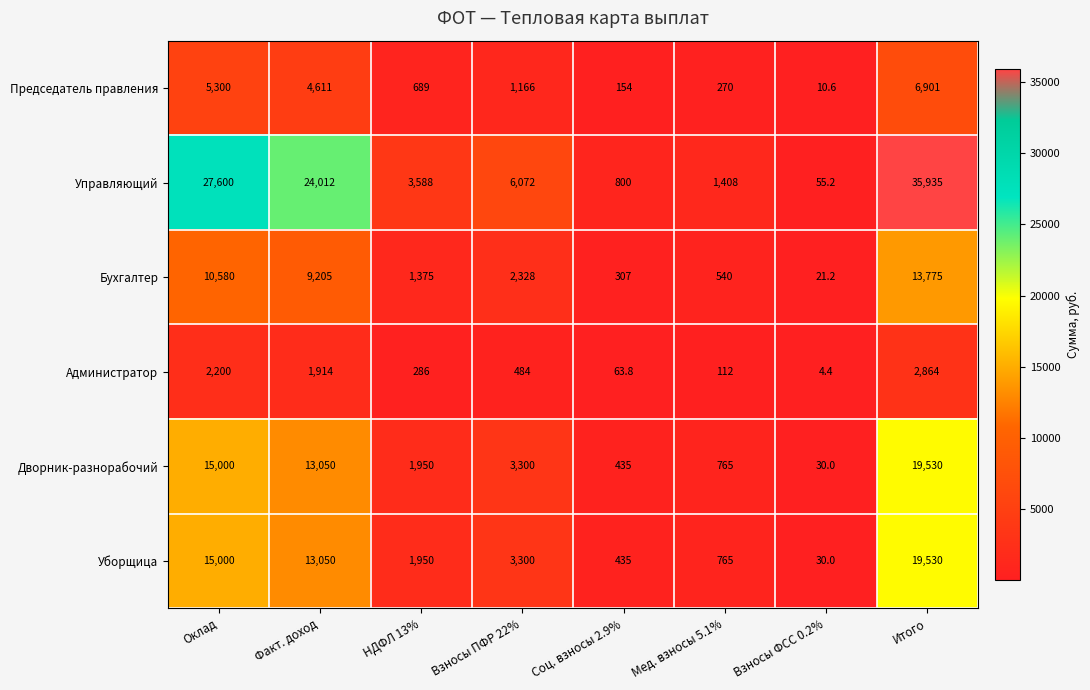

The Дворник-разнорабочий series shows 765.0 at Мед. взносы 5.1%. True or false?

True